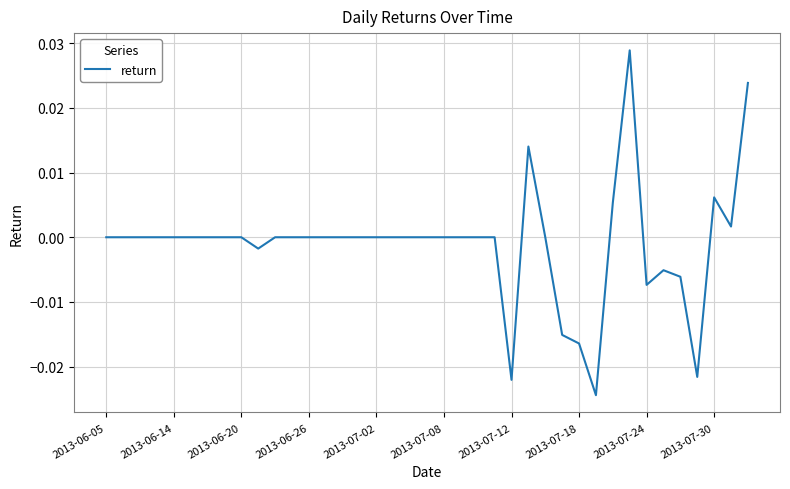

True or false: there are more than 2 points higher than both neighbors.

True